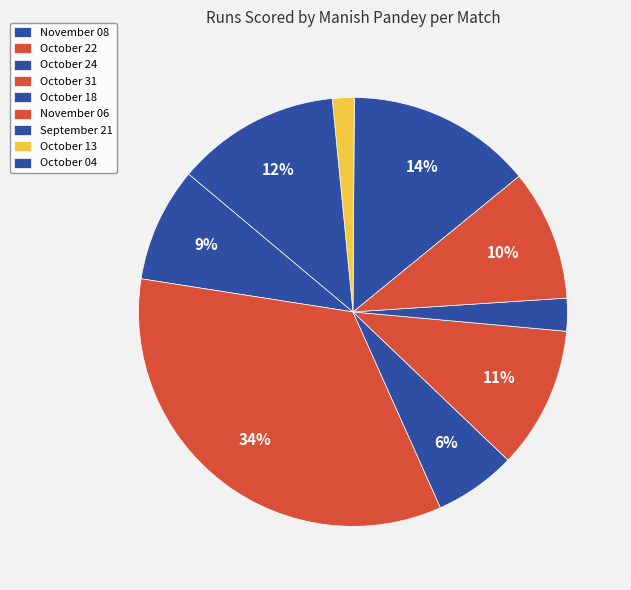

What is the change in value from October 31 to October 13?

-22